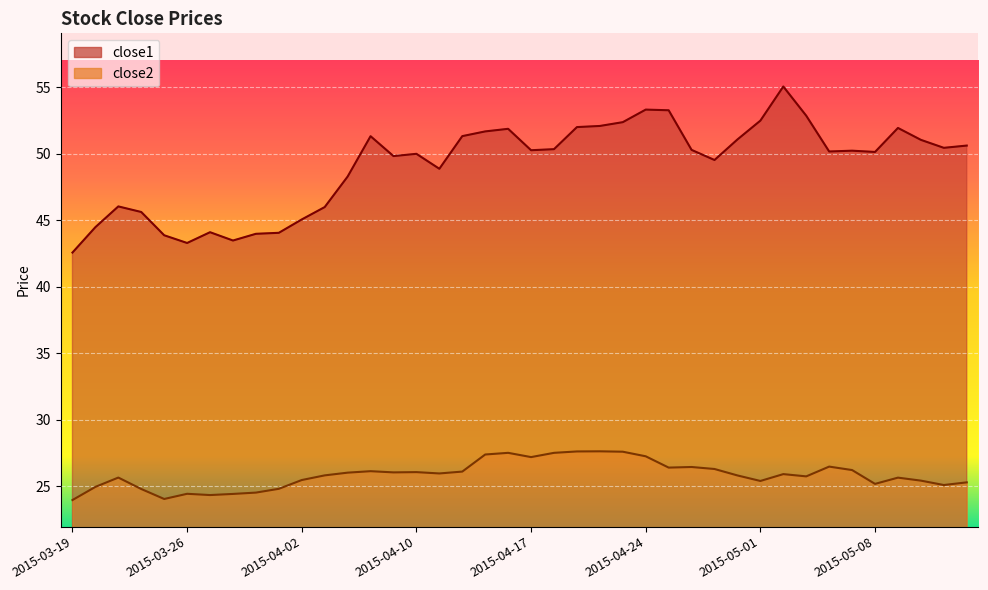

True or false: close1 has more than 2 interior local peaks.

True